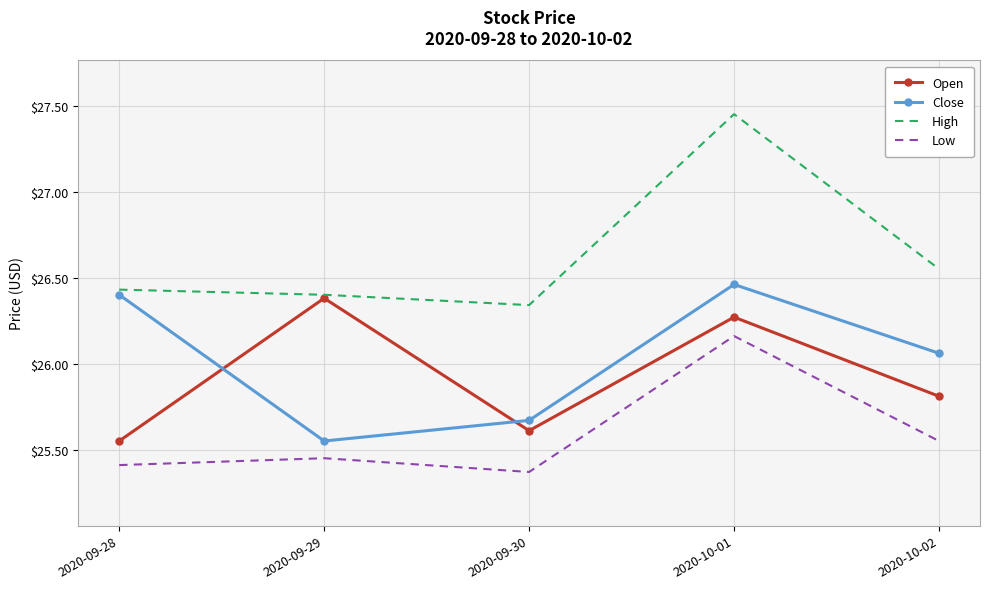

Which series changed the most between 2020-09-30 and 2020-10-01?

High